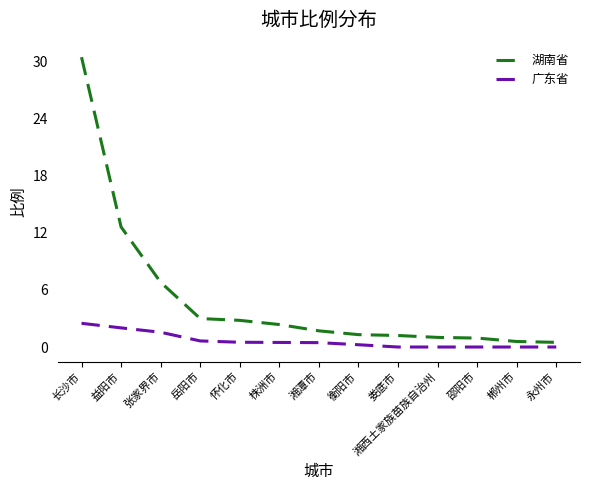

What is the minimum value for 湖南省?

0.5